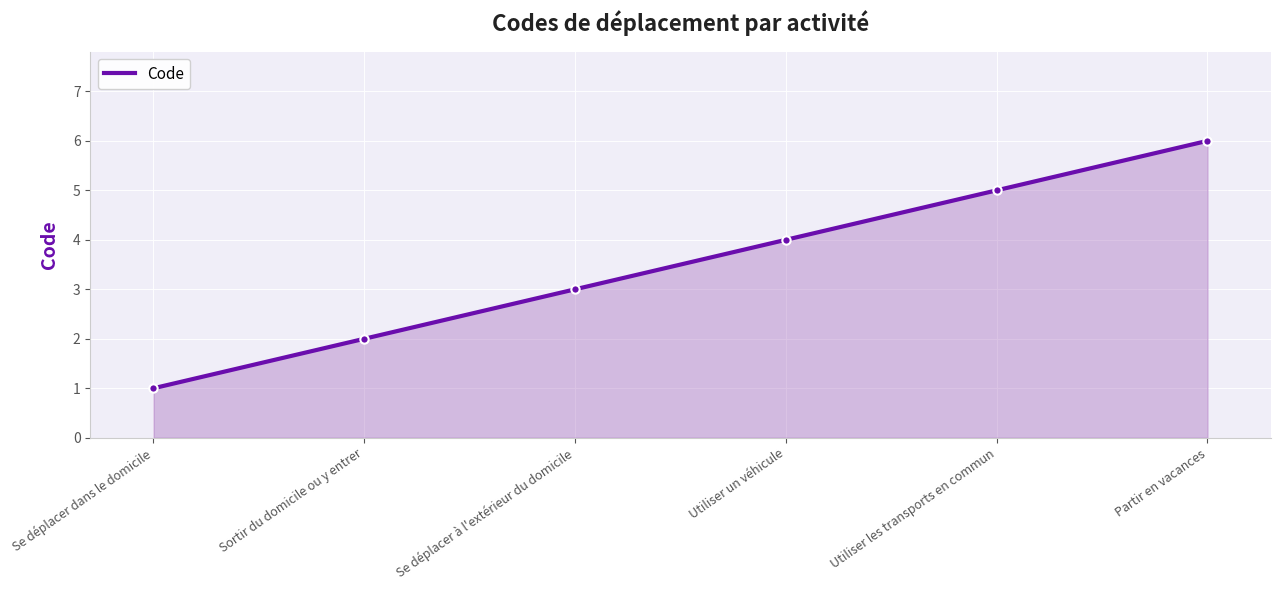

Rank the categories by value from lowest to highest.

Se déplacer dans le domicile, Sortir du domicile ou y entrer, Se déplacer à l'extérieur du domicile, Utiliser un véhicule, Utiliser les transports en commun, Partir en vacances